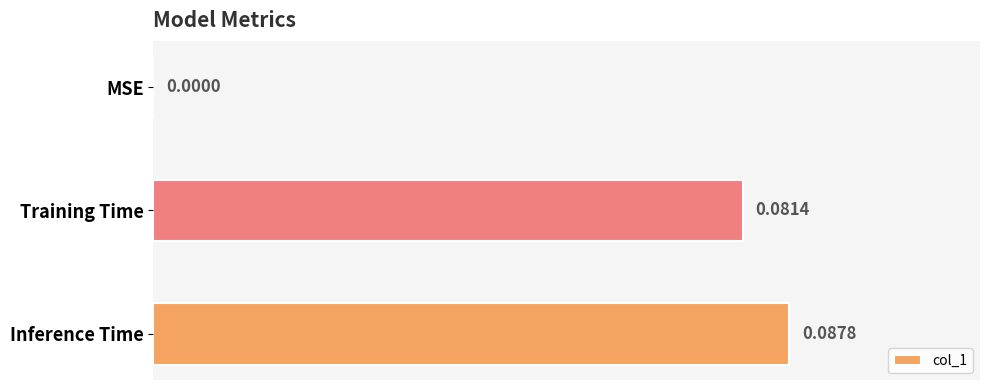

Are the bars horizontal?

Yes